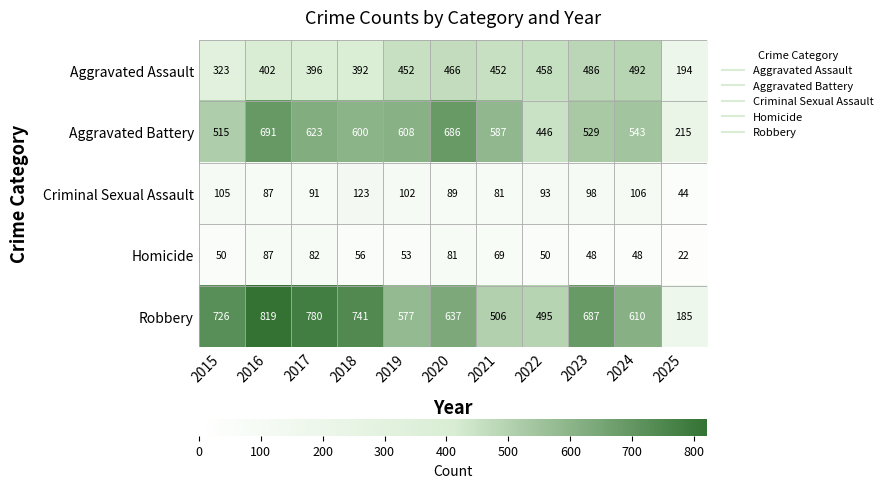

What is the difference between the Aggravated Battery values at 2020 and 2025?

471